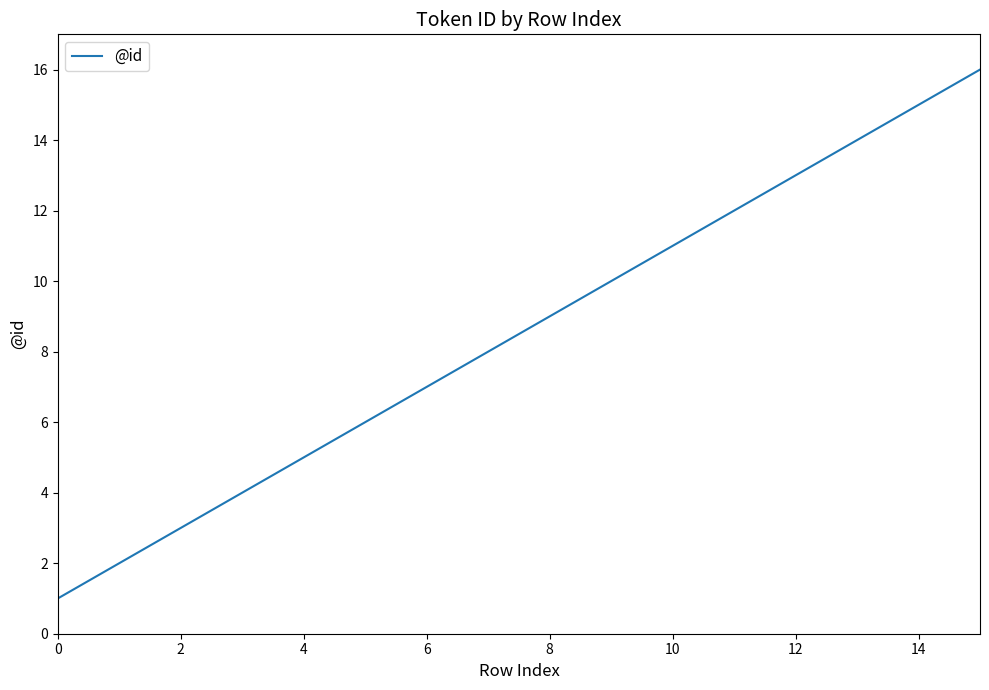

What is the difference between the maximum and minimum values?

15